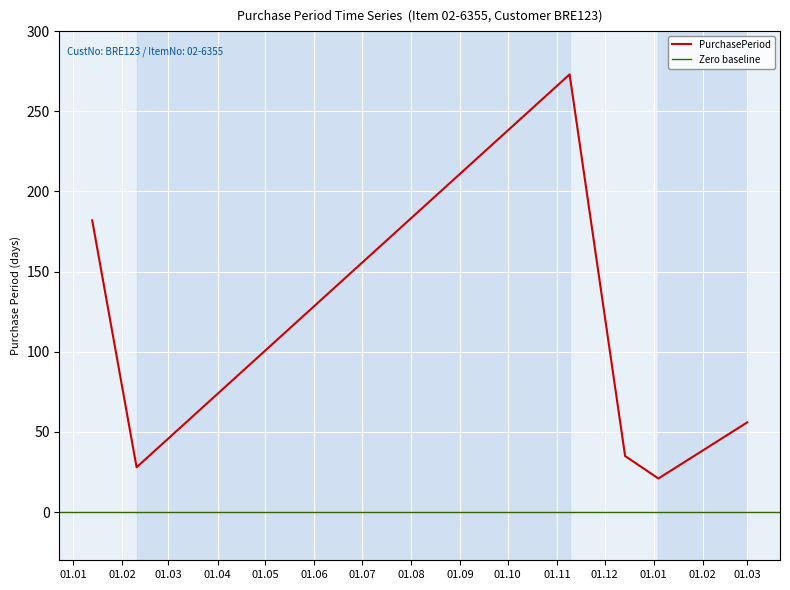

At which label does the data first exceed 56?

2016-01-13